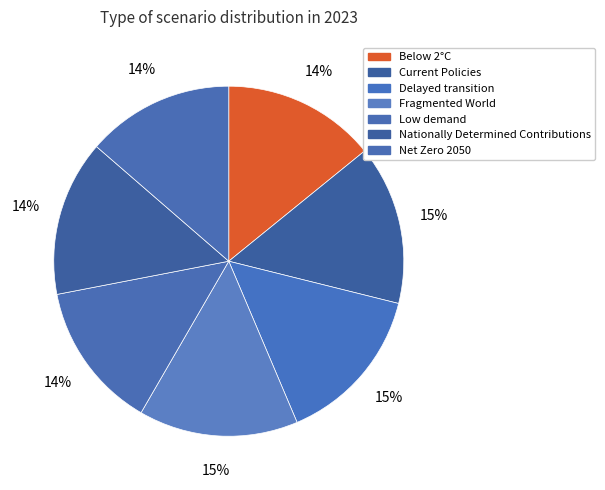

To the nearest percent, what is the difference between the largest and smallest slice percentages?

1%